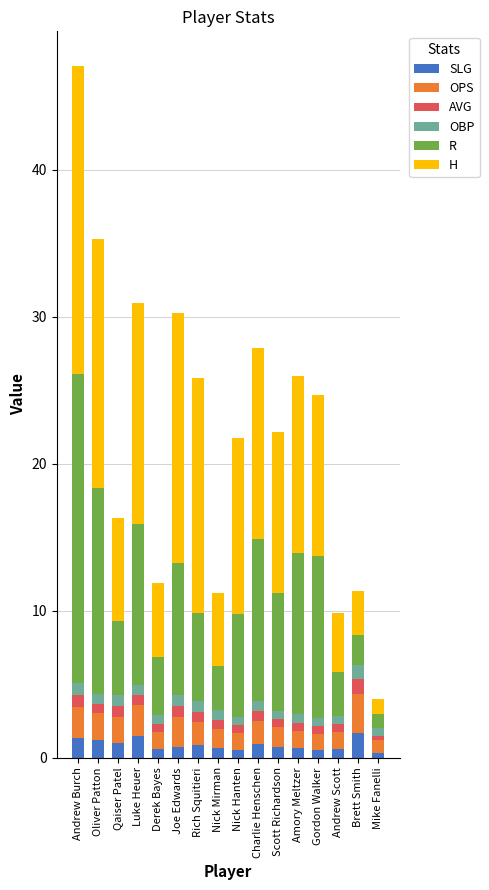

At which category is the sum across all series the highest?

Andrew Burch